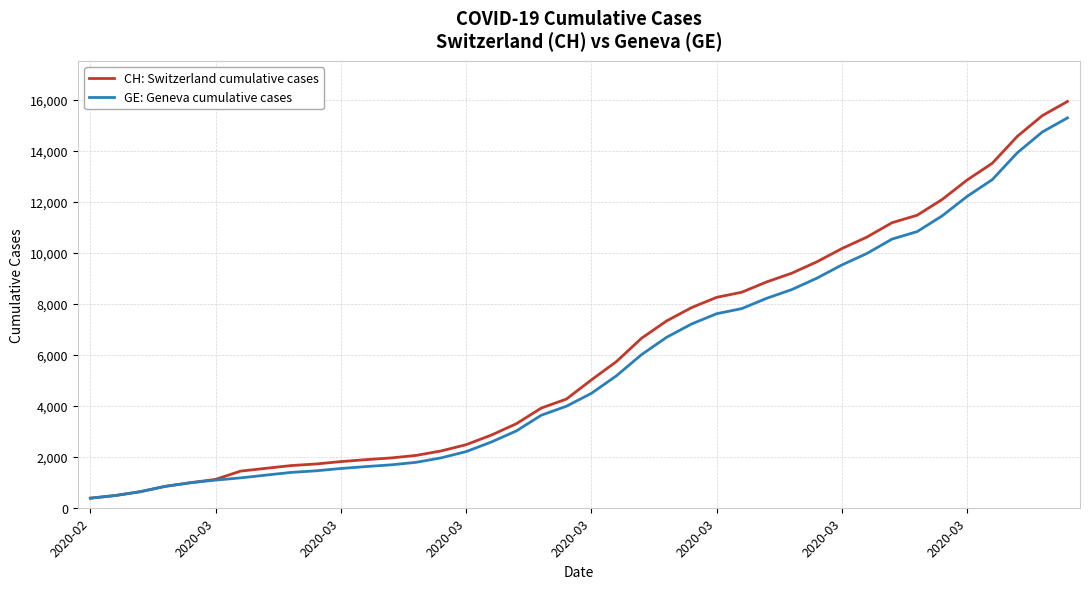

Which series has the widest spread of values?

CH: Switzerland cumulative cases